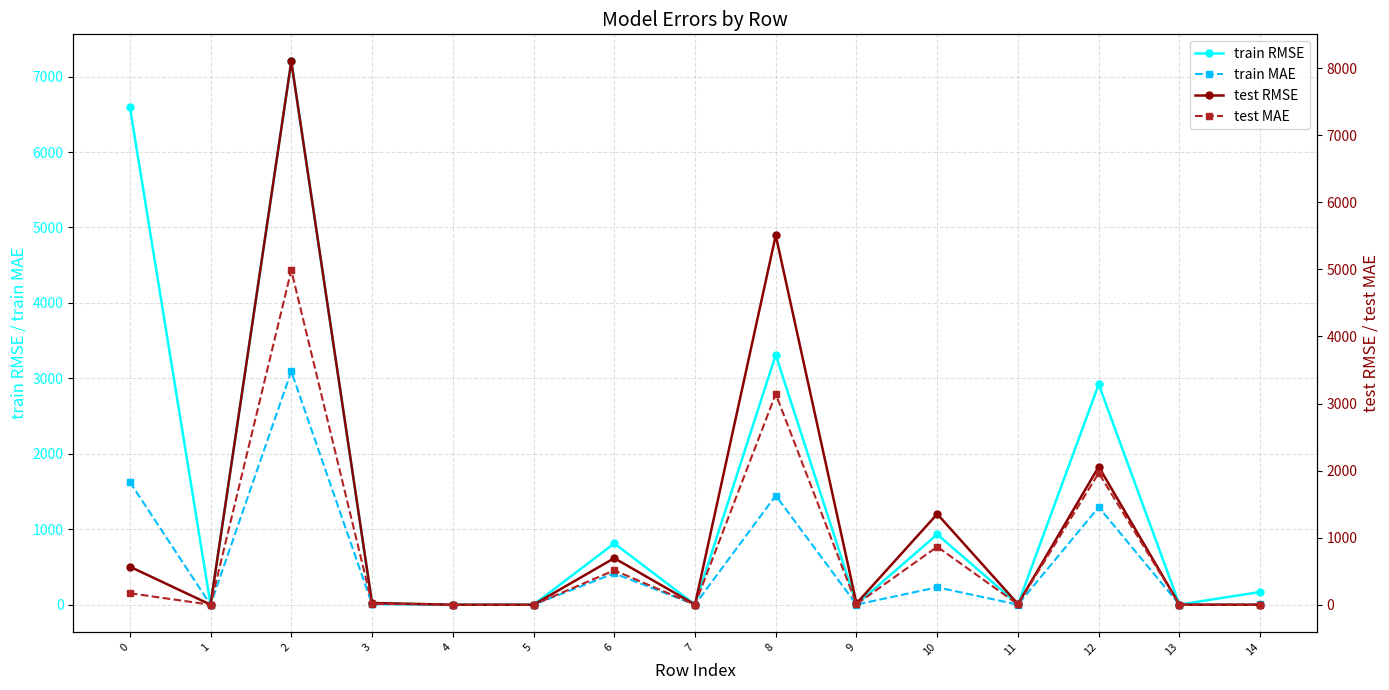

At which category is the sum across all series the highest?

2